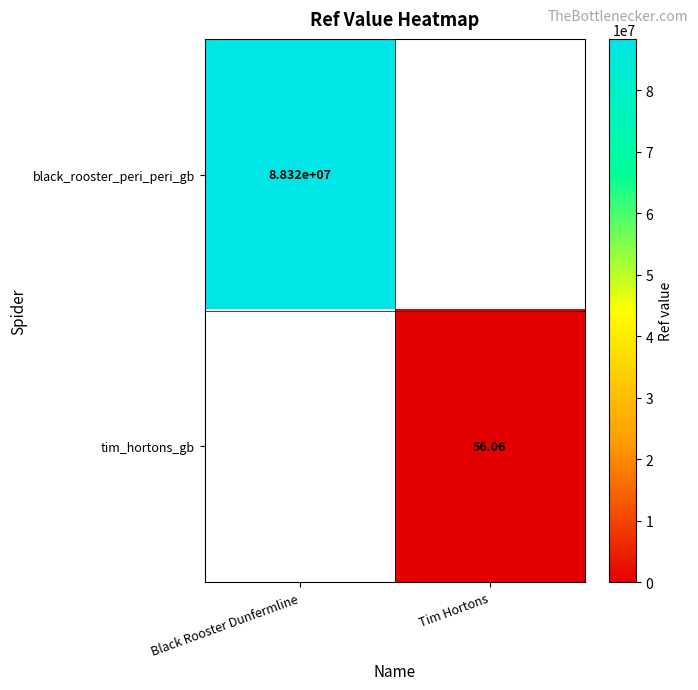

Is the value of black_rooster_peri_peri_gb at Black Rooster Dunfermline greater than the value of tim_hortons_gb at Tim Hortons?

Yes